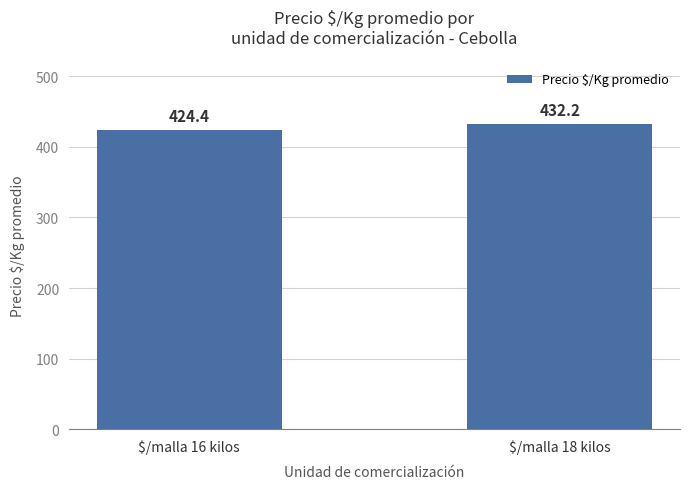

What is the difference between the values at $/malla 16 kilos and $/malla 18 kilos?

7.8